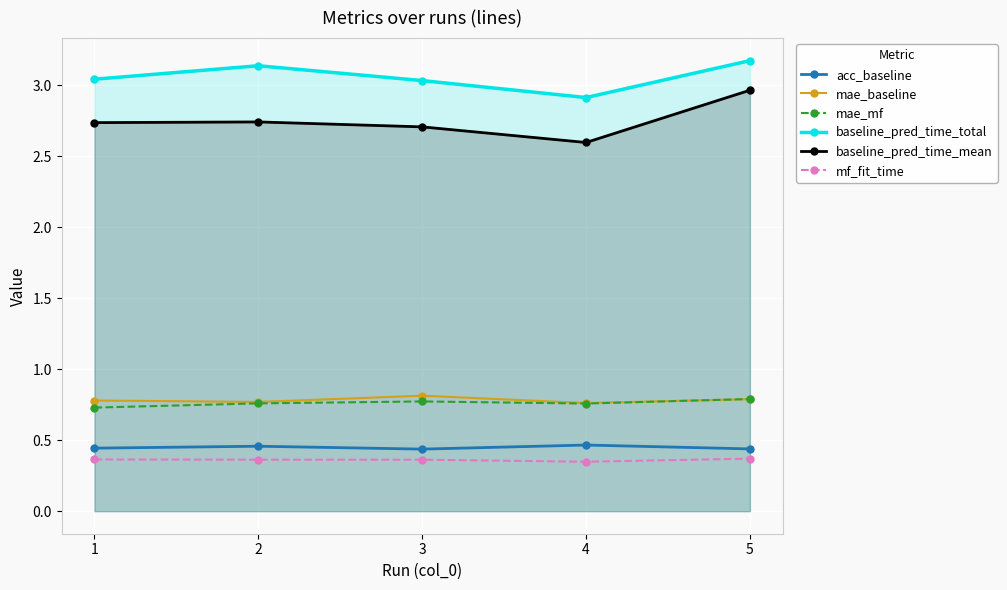

Where is the first local minimum for baseline_pred_time_mean?

4